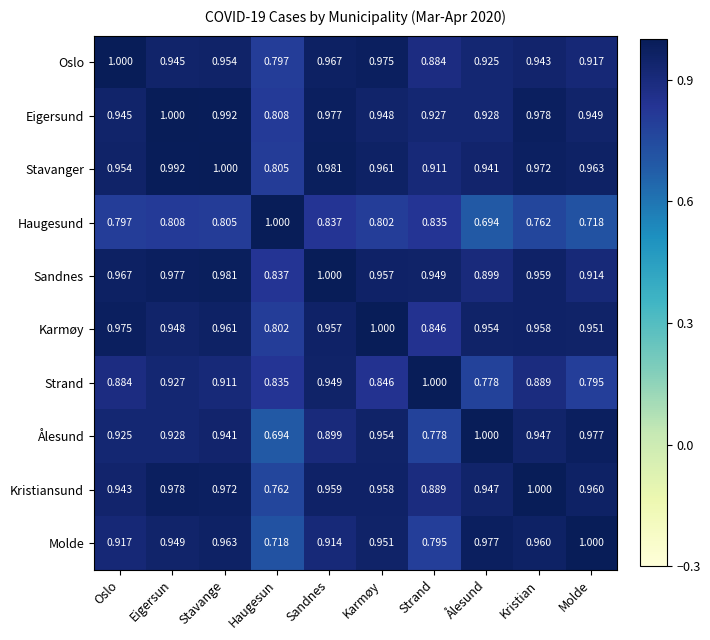

At which label is Sandnes closest to 0?

Haugesun